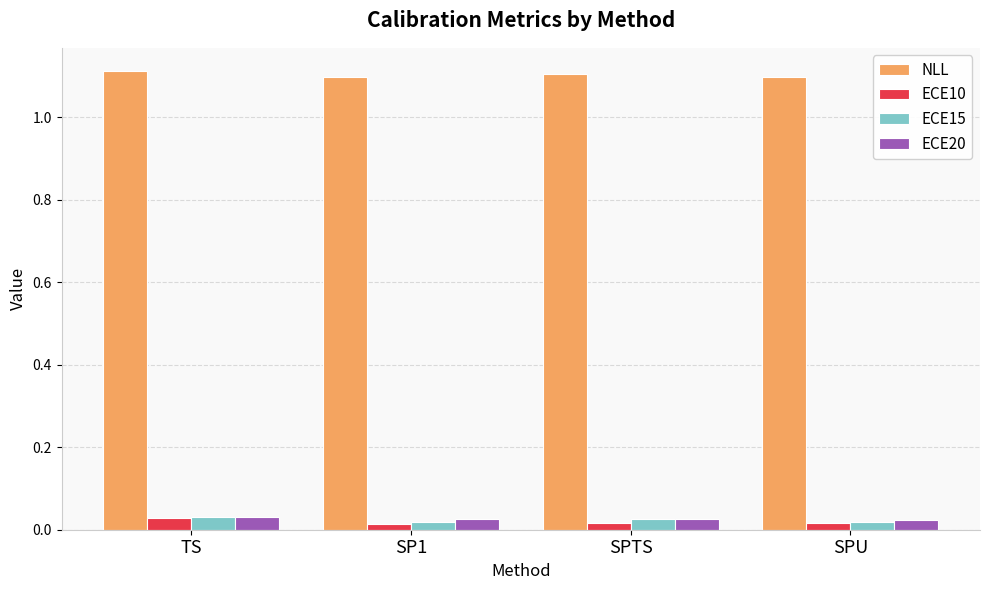

What is the label of the 1st bar from the right?

SPU